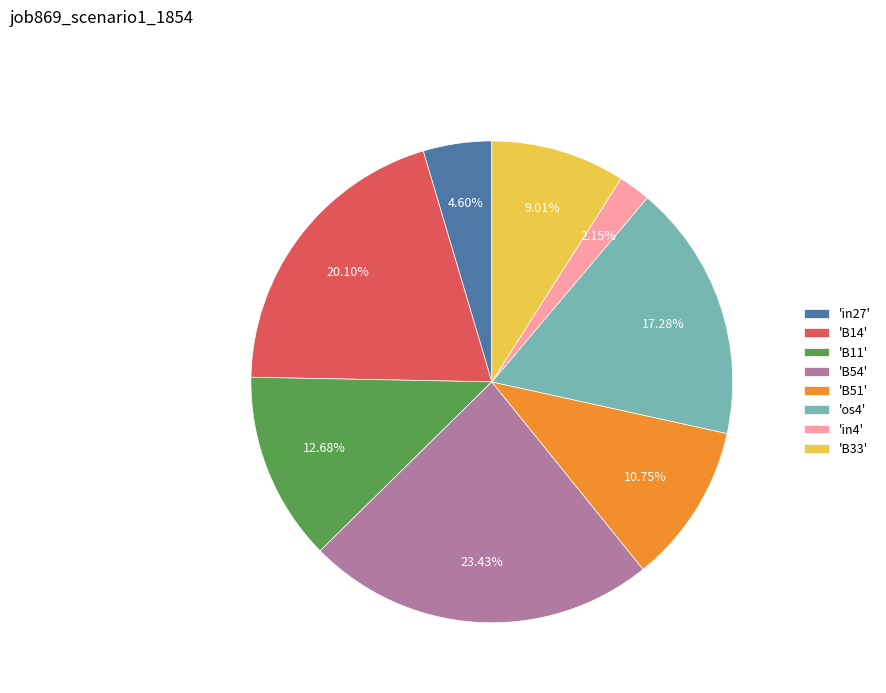

Does any single category account for the majority?

No